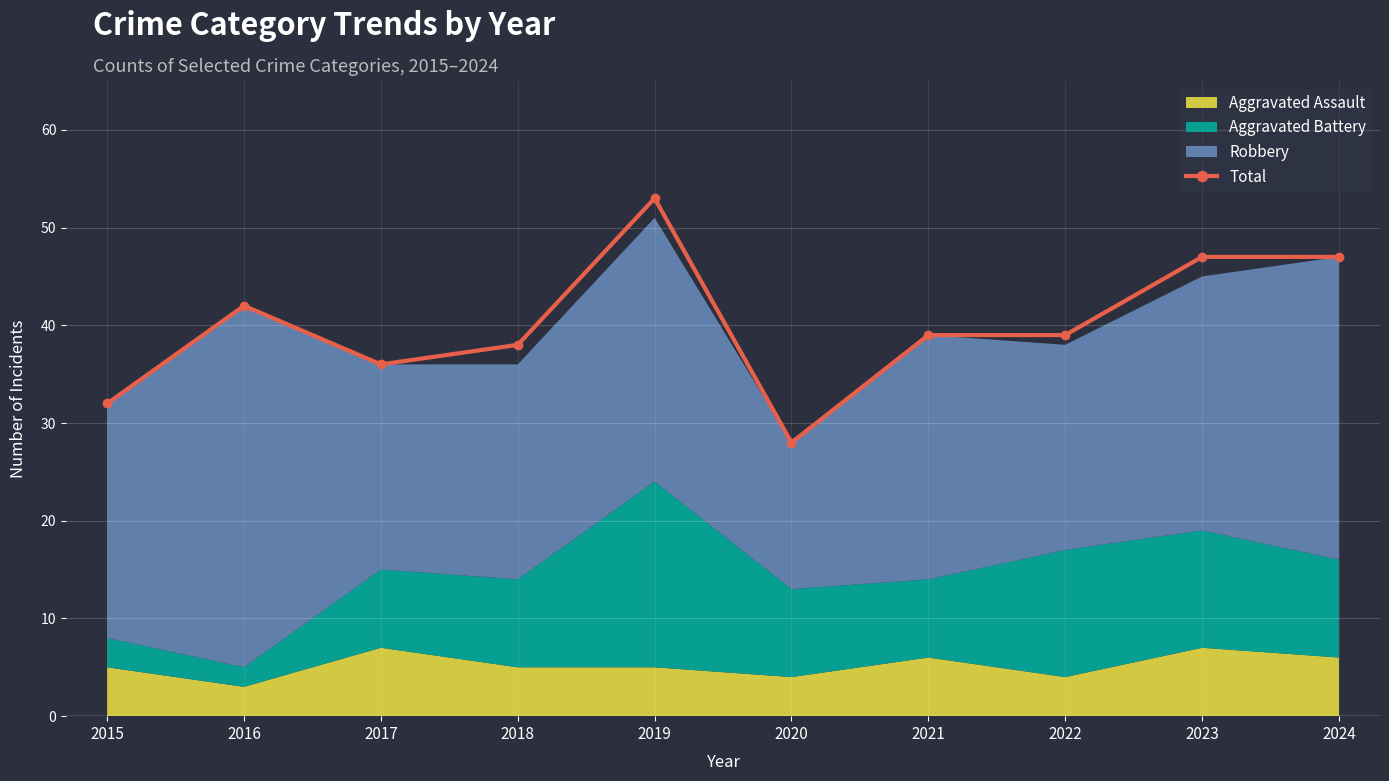

What is the greatest value displayed?

53